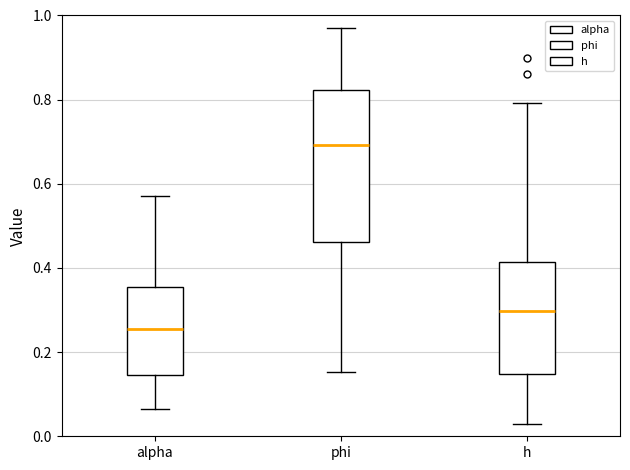

Comparing the boxes themselves (not the whiskers), which one is the tallest?

phi